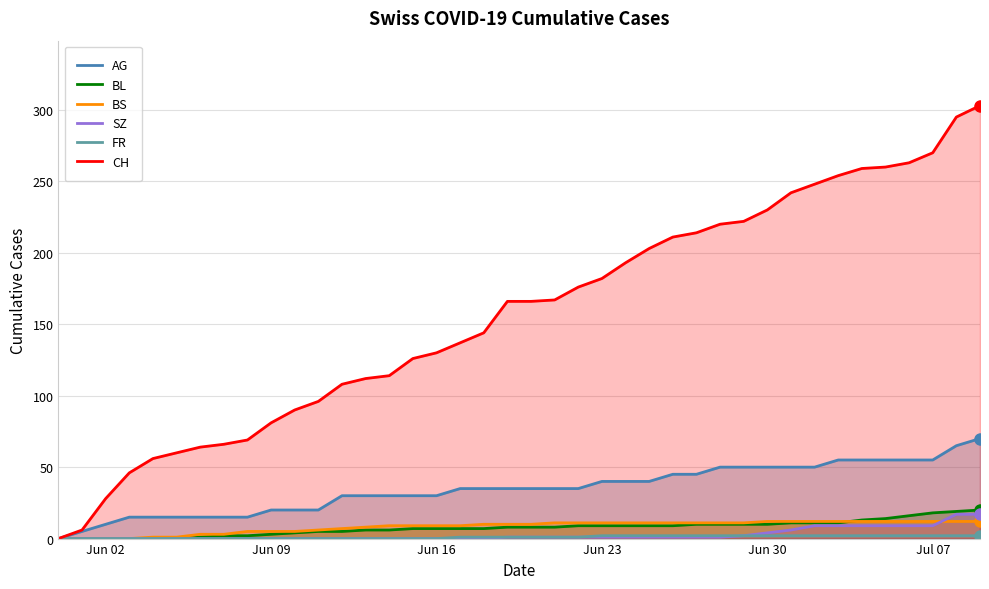

Which series has the largest total across all categories?

CH